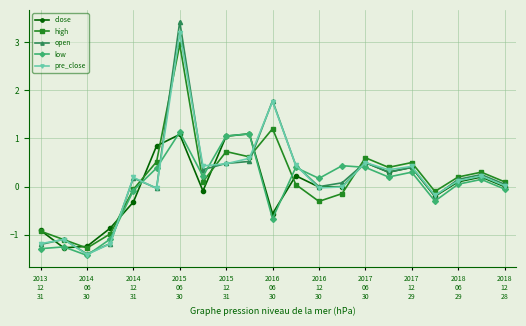

What is the minimum value for pre_close?

-1.4